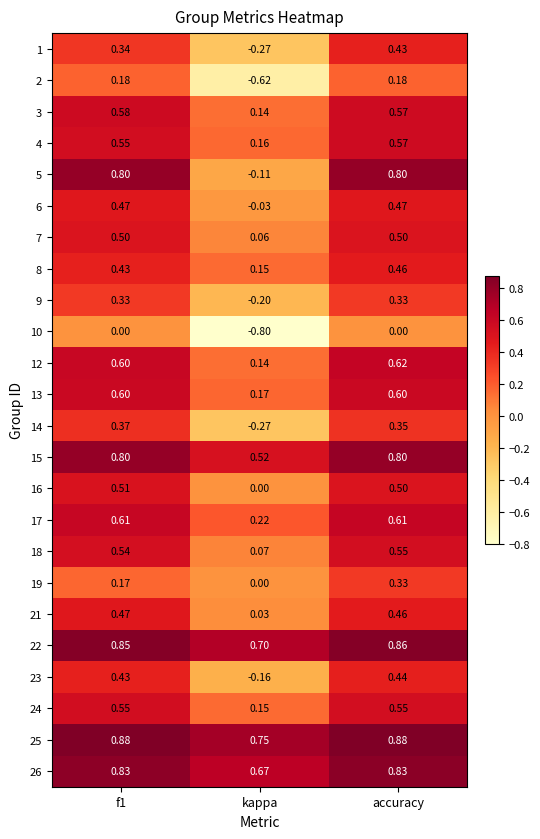

At which category is the sum across all series the highest?

accuracy